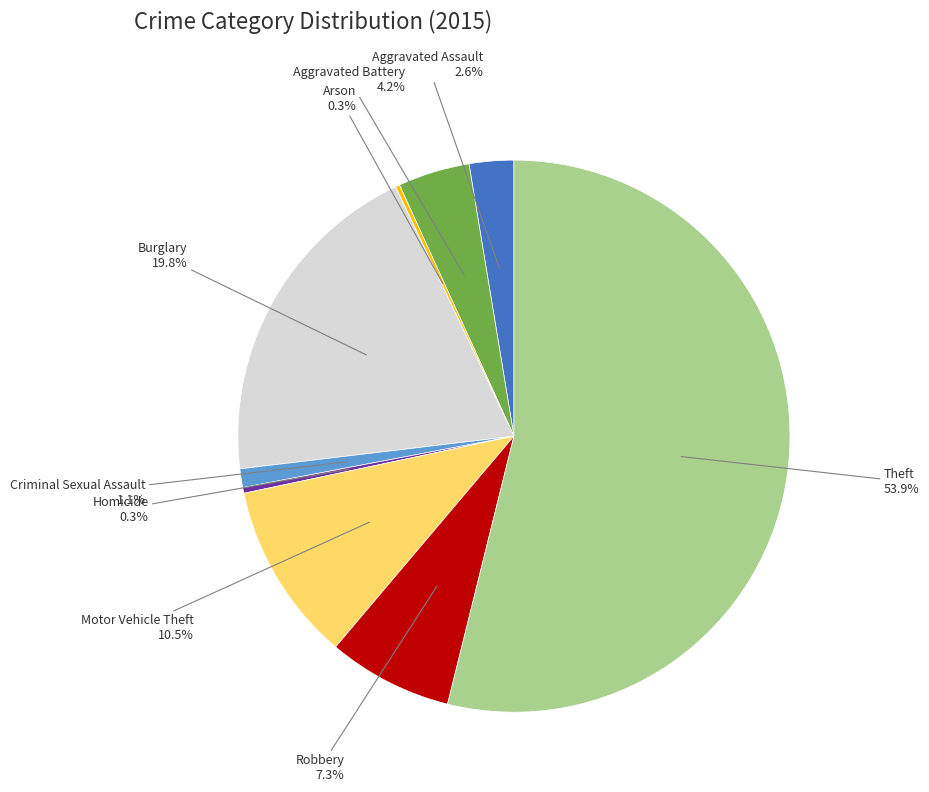

Does any single category account for the majority?

Yes